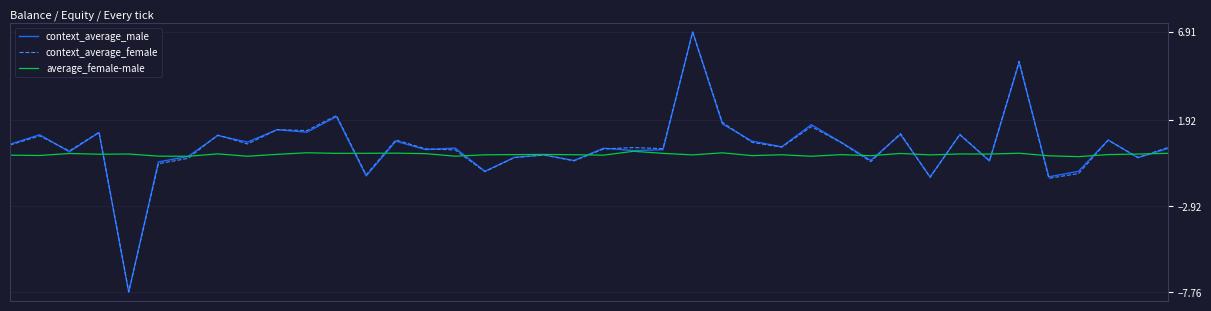

What is the lowest value of the context_average_female series?

-7.7